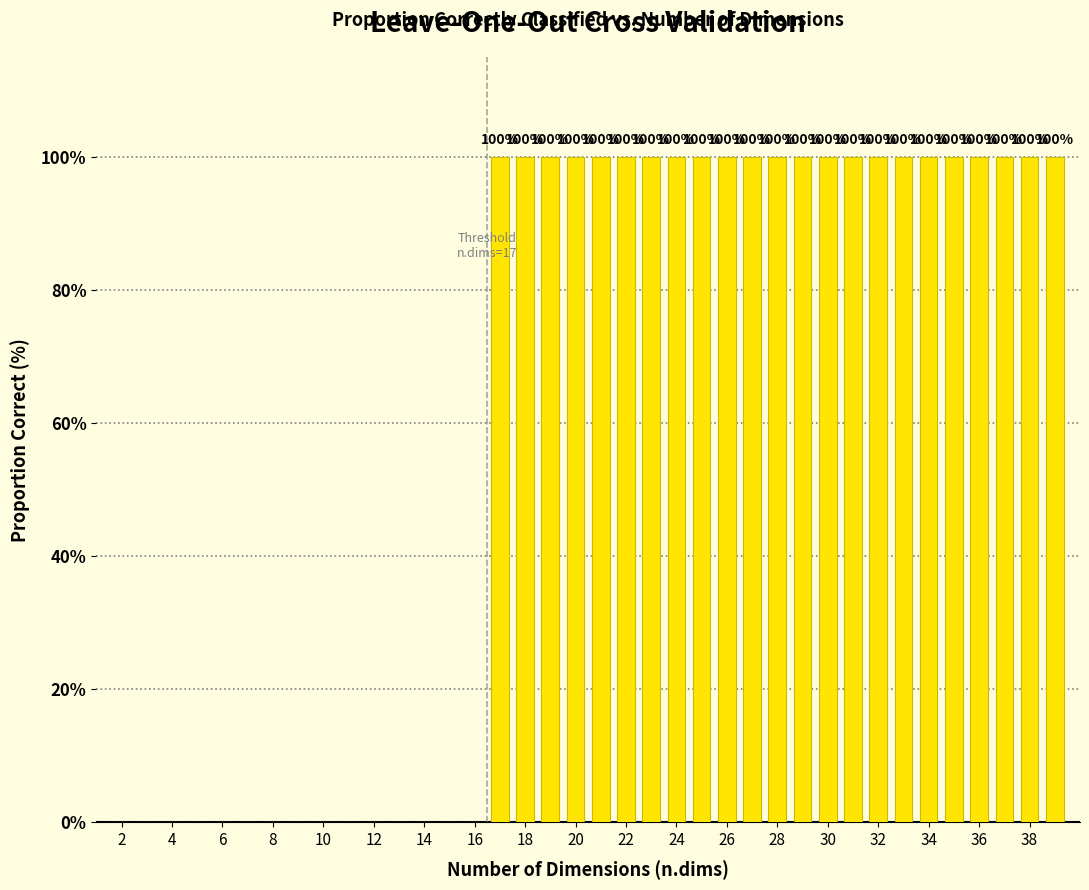

How many values are between 0 and 100?

38